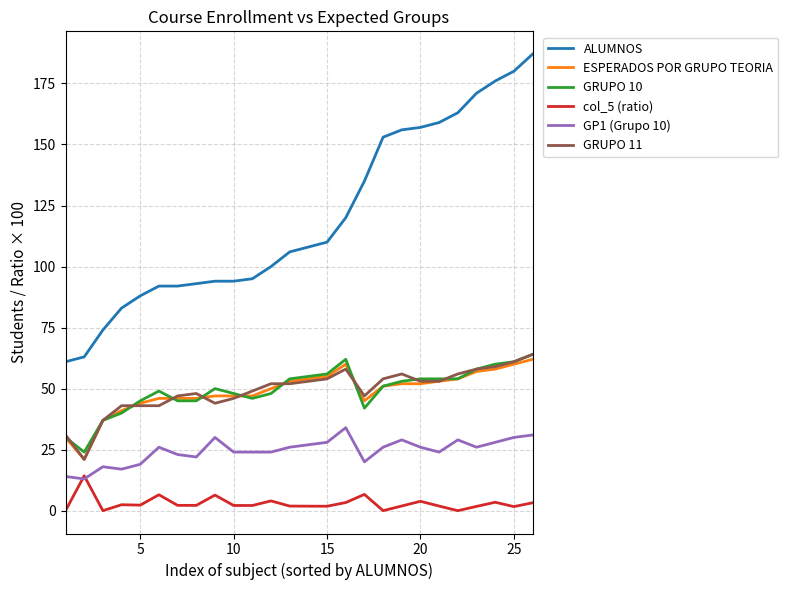

True or false: GRUPO 10 and GP1 (Grupo 10) intersect in this chart.

False